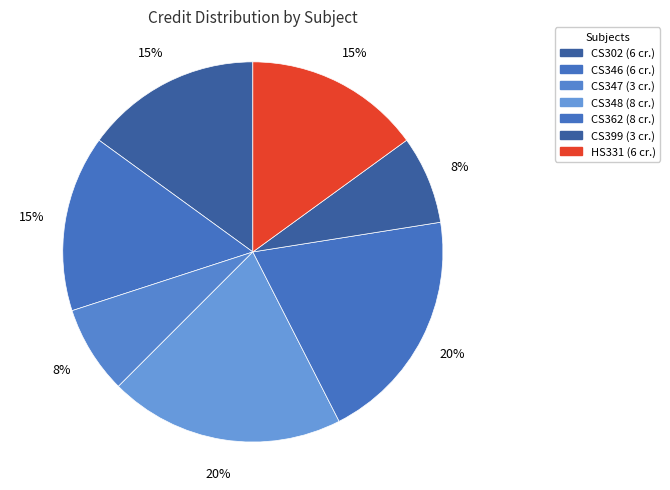

Is it true that CS399 is 8% of the pie?

True